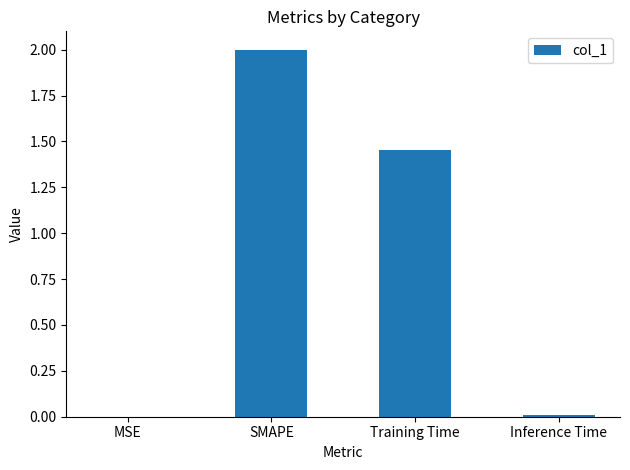

Is it true that the value at SMAPE is 1.2?

False